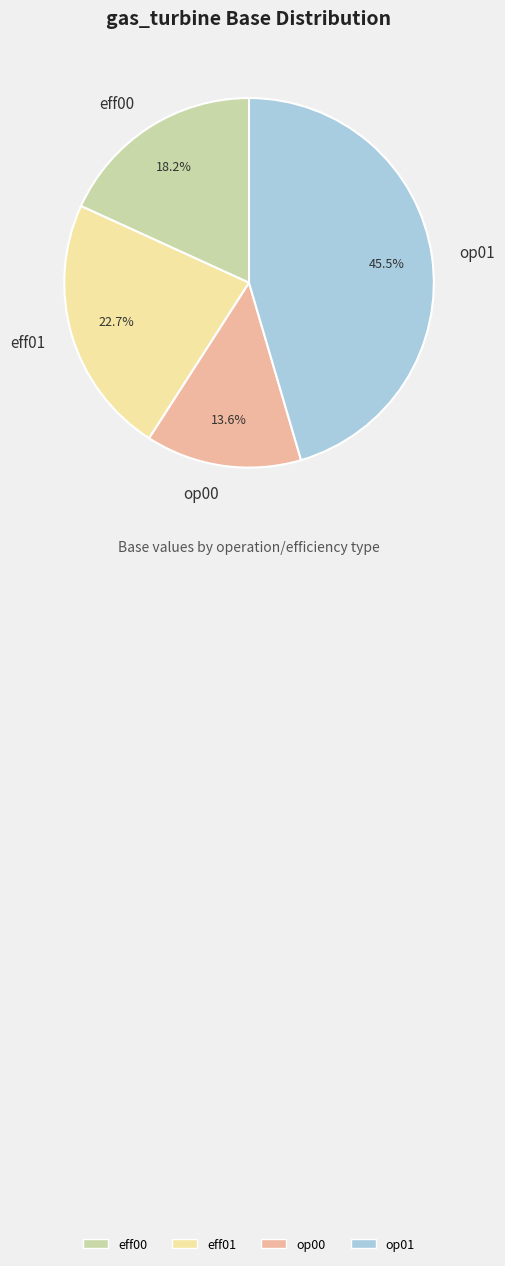

To the nearest percent, what portion does op00 represent?

14%